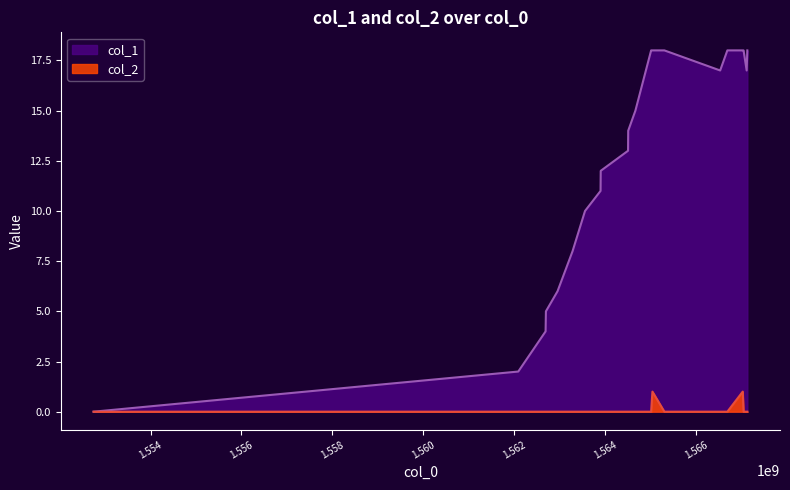

What are all the series names shown in the legend?

col_1, col_2